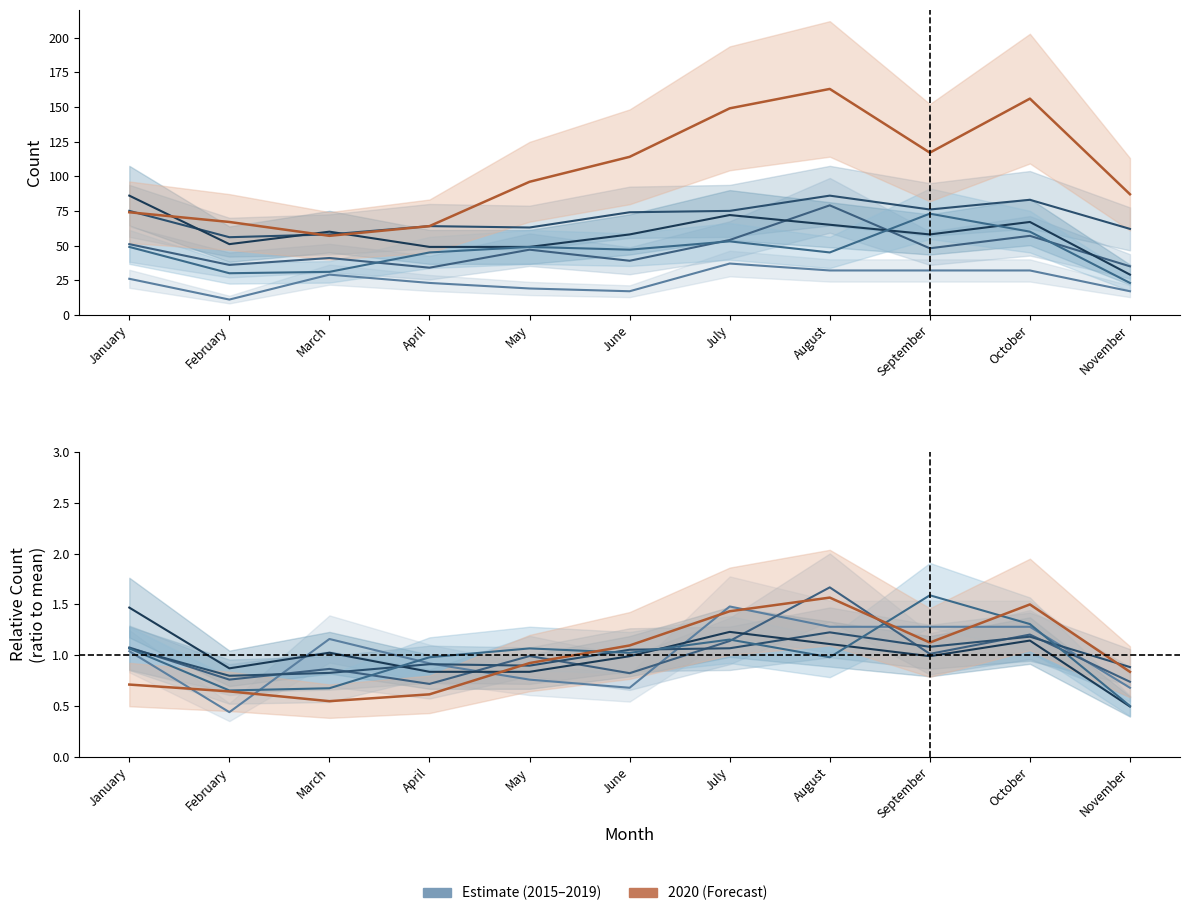

What is the difference between the second highest and second lowest values in the 2015 series?

15.0